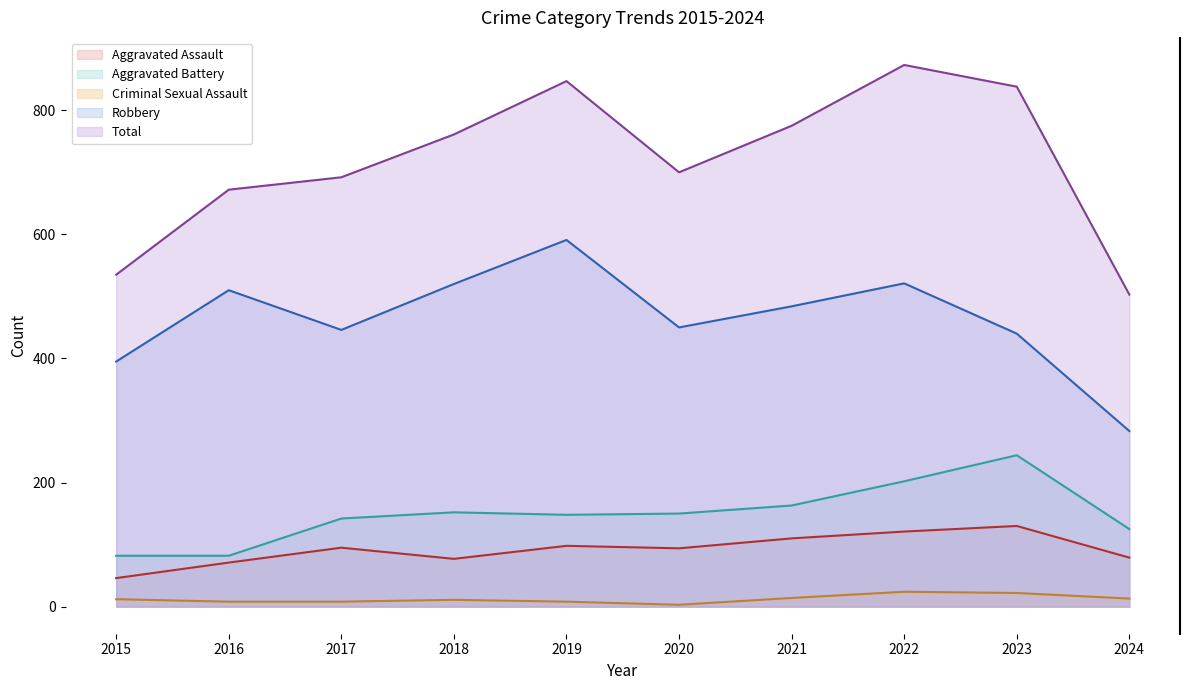

Reading left to right, what are all the values shown in this chart?

Aggravated Assault: 2015=46	2016=71	2017=95	2018=77	2019=98	2020=94	2021=110	2022=121	2023=130	2024=79
Aggravated Battery: 2015=82	2016=82	2017=142	2018=152	2019=148	2020=150	2021=163	2022=202	2023=244	2024=125
Criminal Sexual Assault: 2015=12	2016=8	2017=8	2018=11	2019=8	2020=3	2021=14	2022=24	2023=22	2024=13
Robbery: 2015=395	2016=510	2017=446	2018=520	2019=591	2020=450	2021=484	2022=521	2023=440	2024=283
Total: 2015=535	2016=672	2017=692	2018=761	2019=847	2020=700	2021=775	2022=873	2023=838	2024=503